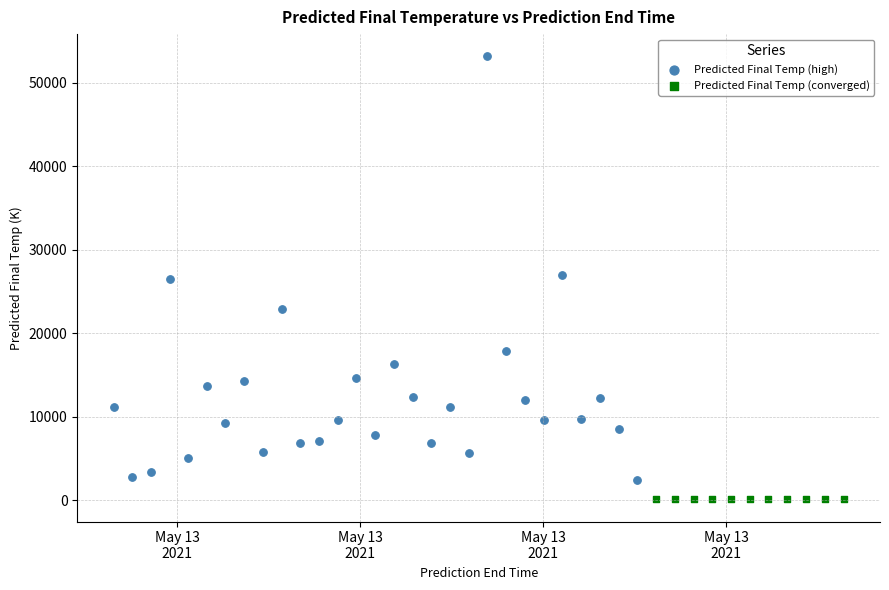

Which series contains the highest Y value?

Predicted Final Temp (high)